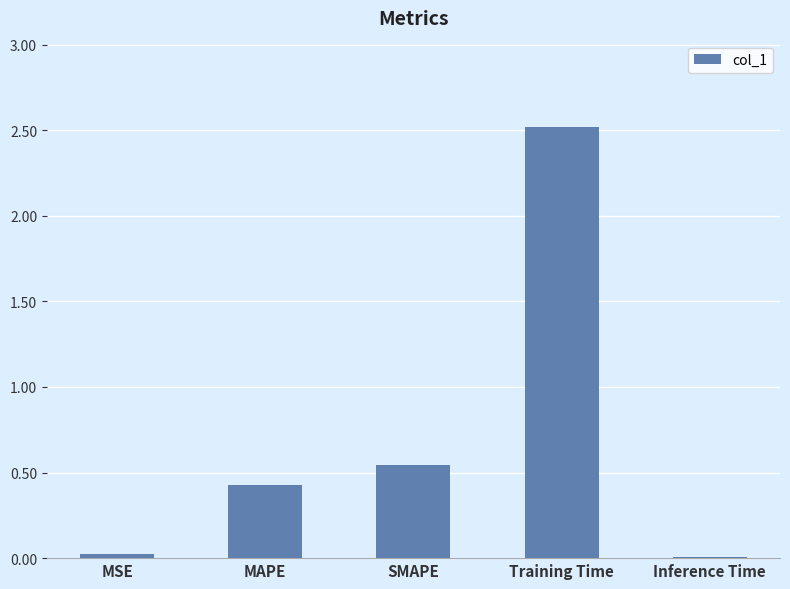

Where is the data nearest to the value 1?

SMAPE